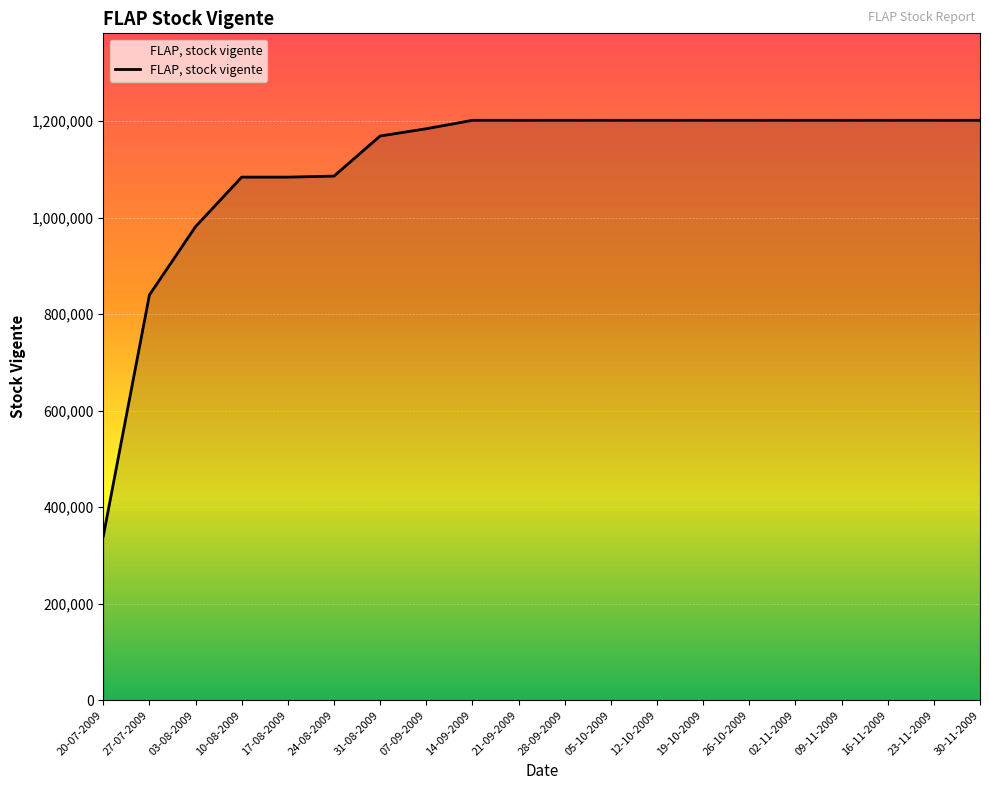

What is the minimum value shown in the chart?

339635